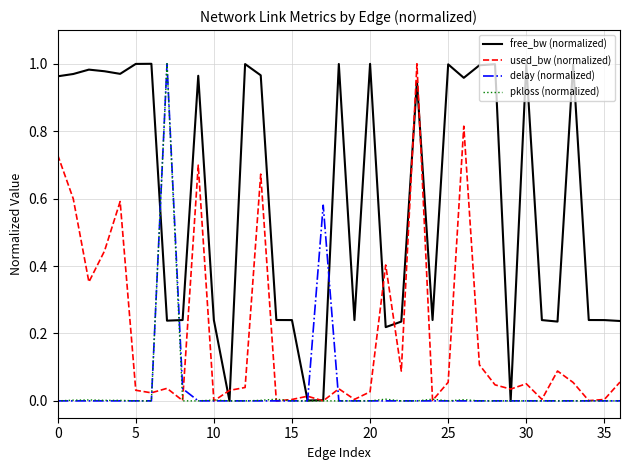

Which series has the largest total across all categories?

free_bw (normalized)